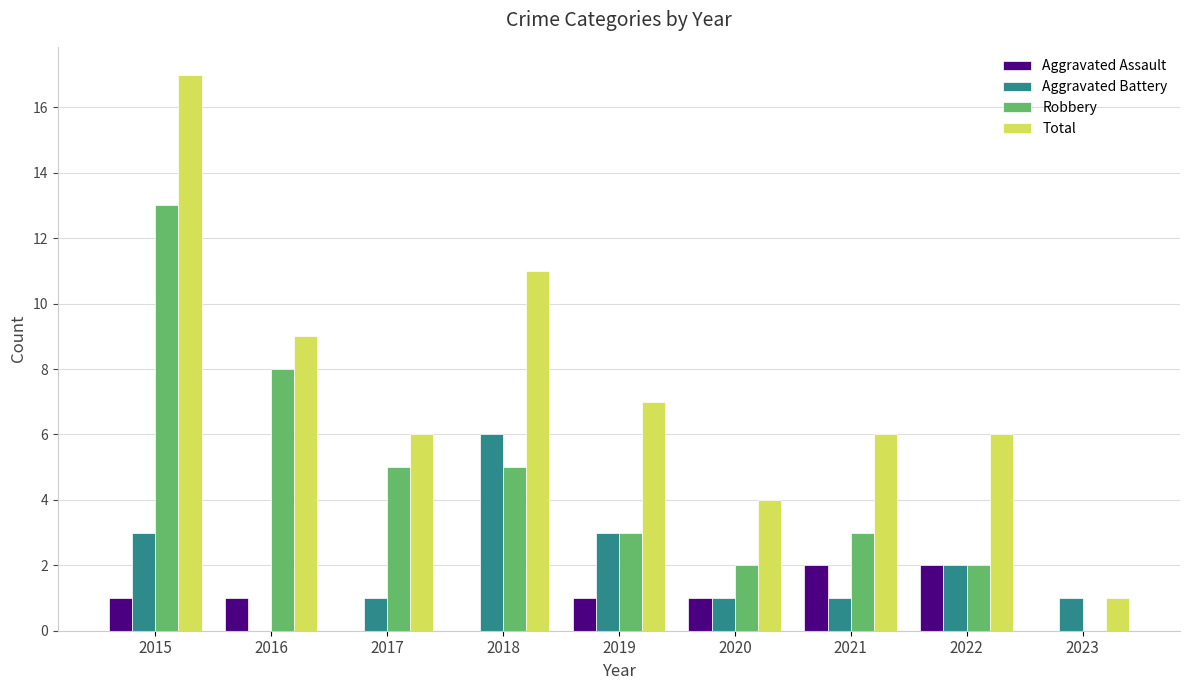

Which series changed the most between 2021 and 2023?

Total